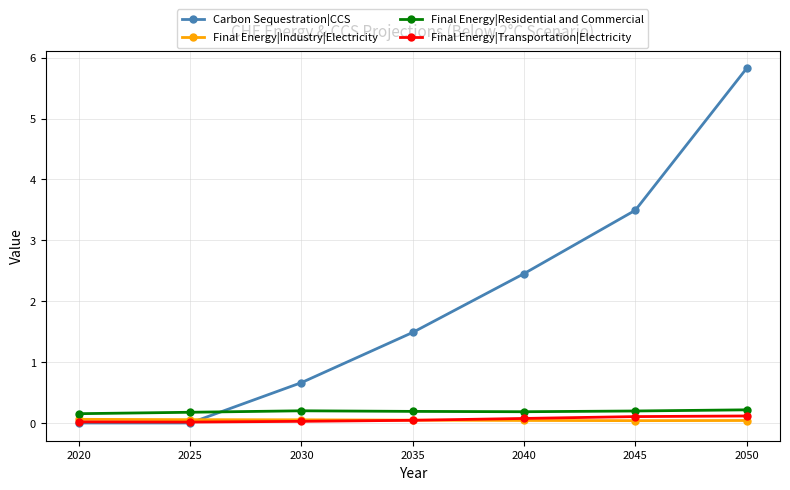

Where do Carbon Sequestration|CCS and Final Energy|Residential and Commercial first cross each other?

2025 and 2030